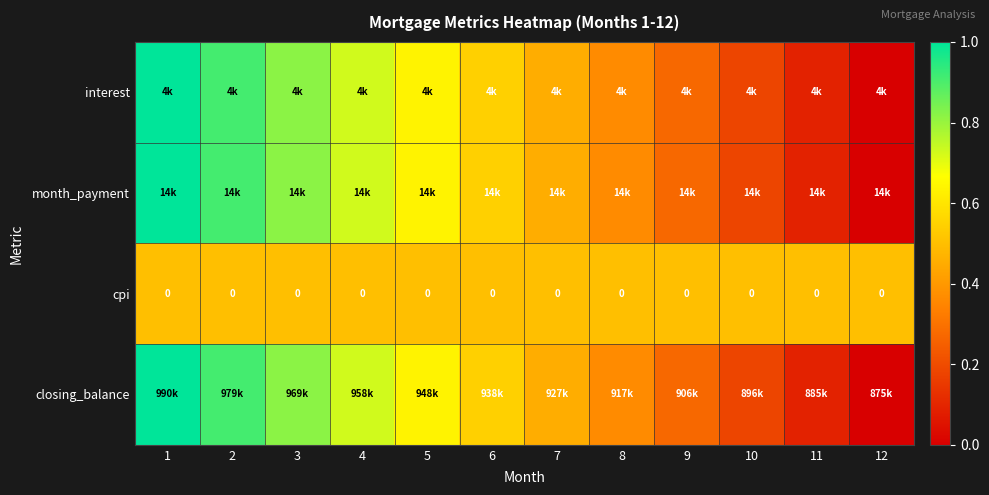

At which label does cpi reach its minimum?

1